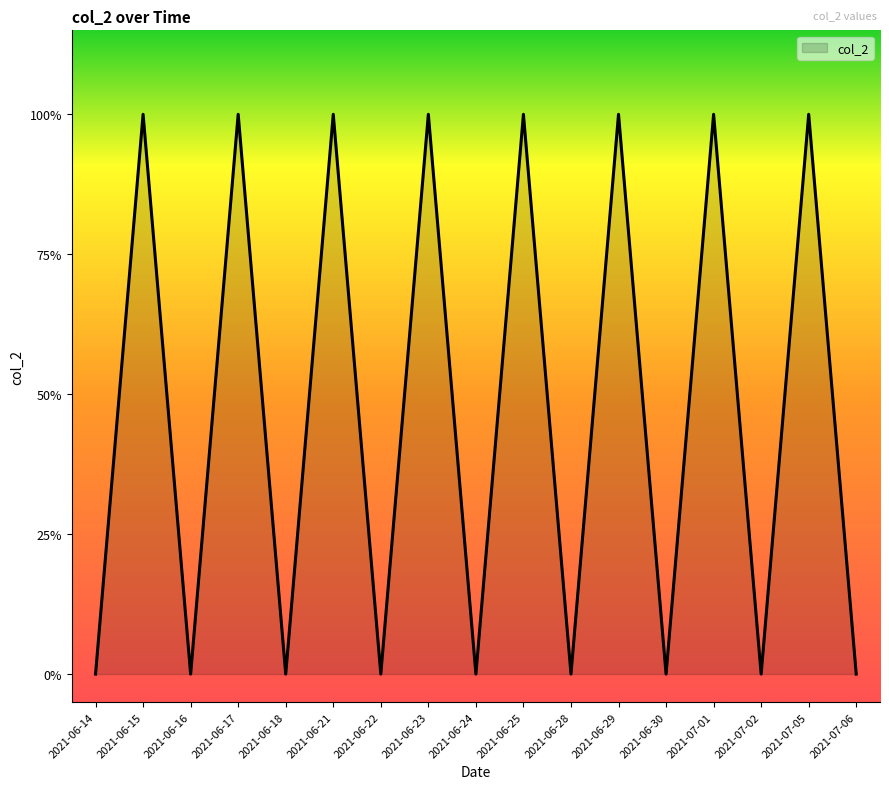

What is the greatest value displayed?

1